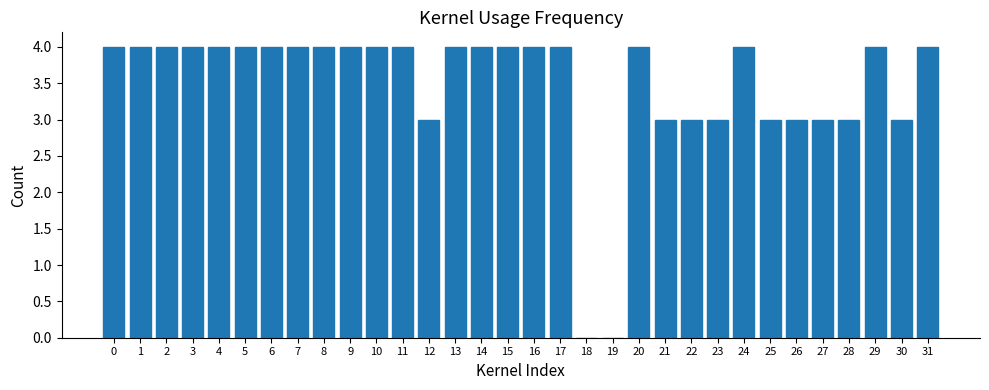

What is the sum of all values?

111